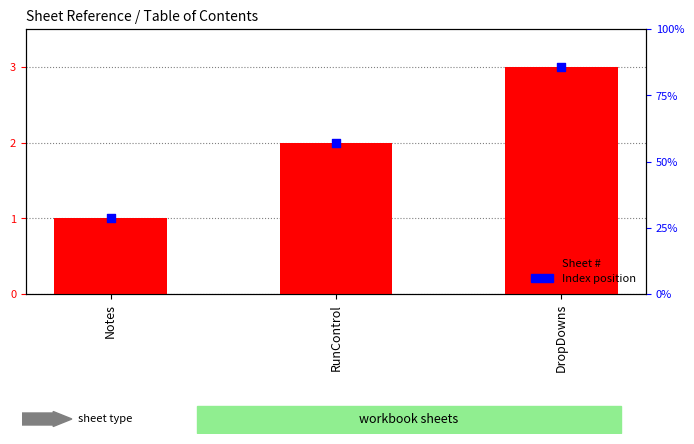

Which series reaches the maximum Y coordinate?

Sheet #